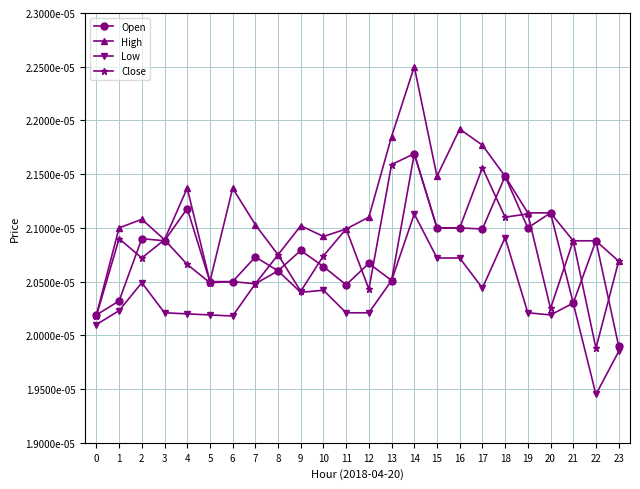

Rank the series at 6 from lowest to highest value.

Low, Open, Close, High